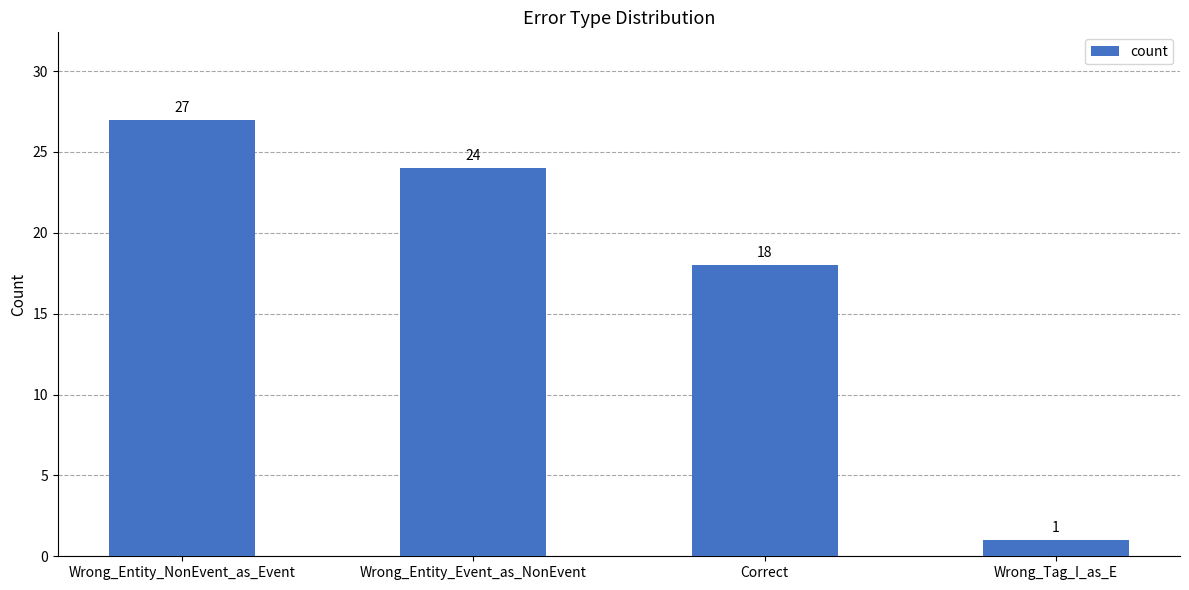

The chart shows a value of 27 at Correct. True or false?

False